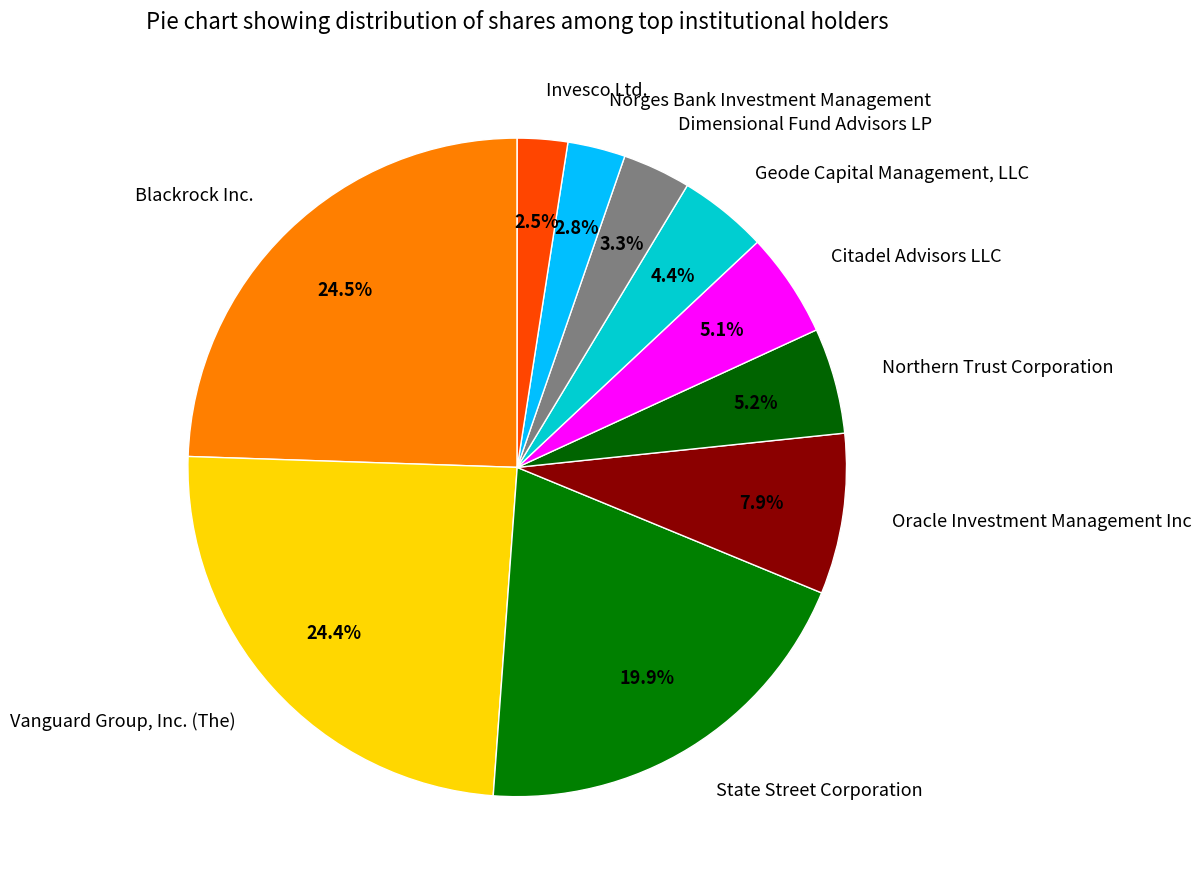

Is State Street Corporation the majority of the pie?

No